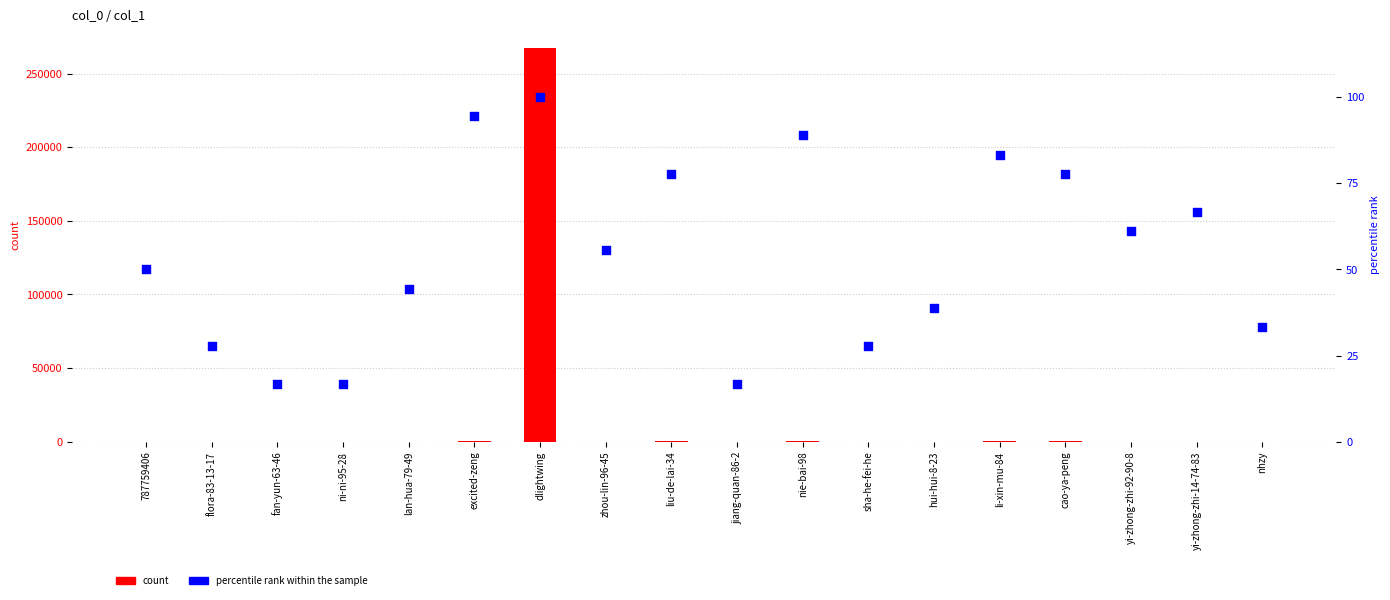

What is the total value across all series at yi-zhong-zhi-92-90-8?

94.1